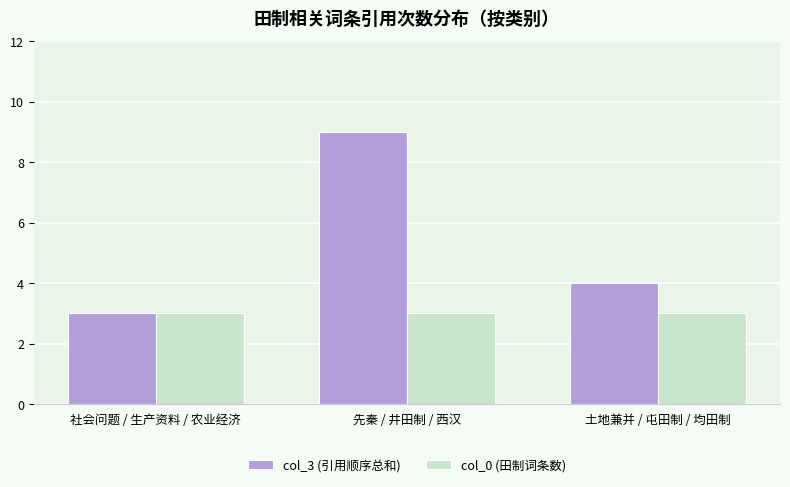

At which category does the chart reach its peak across all series?

先秦 / 井田制 / 西汉